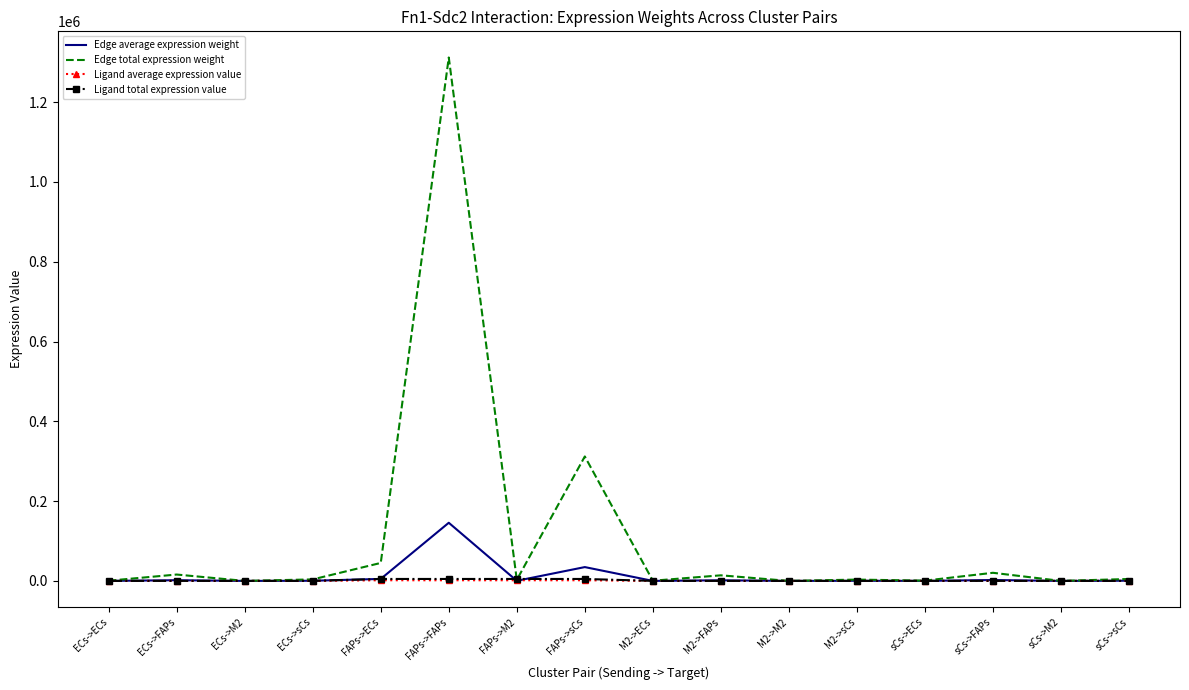

What is the average value of the Edge average expression weight series?

12054.2